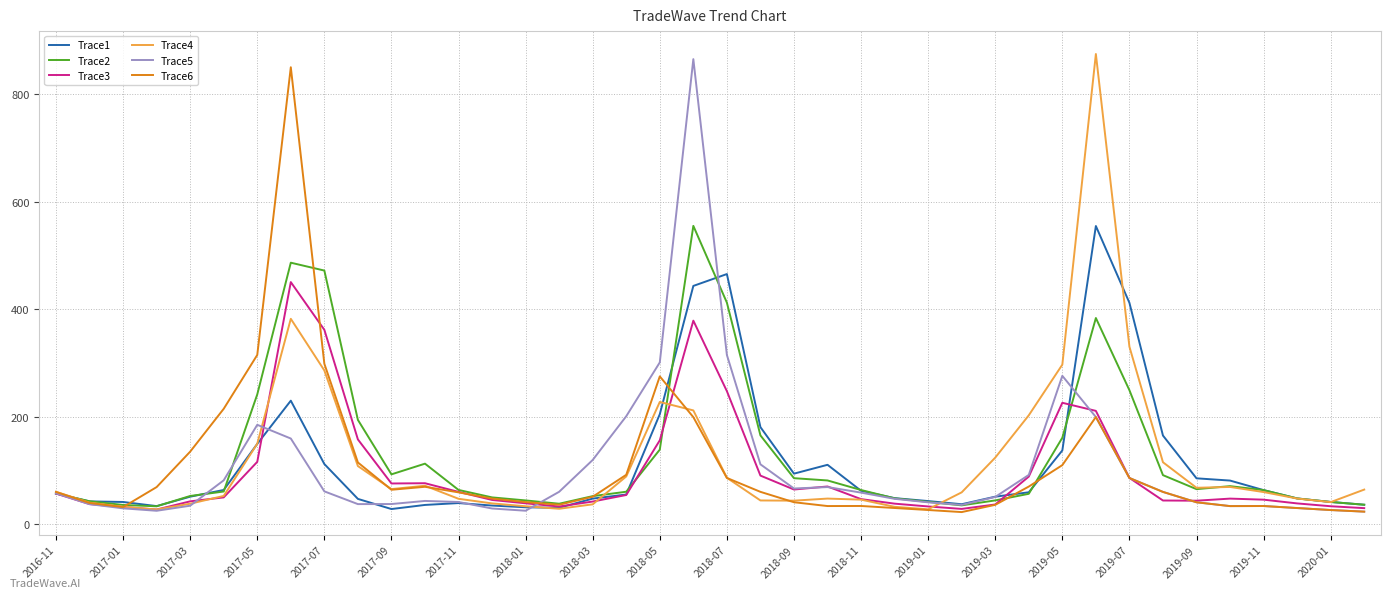

What is the maximum value for Trace6?

849.7